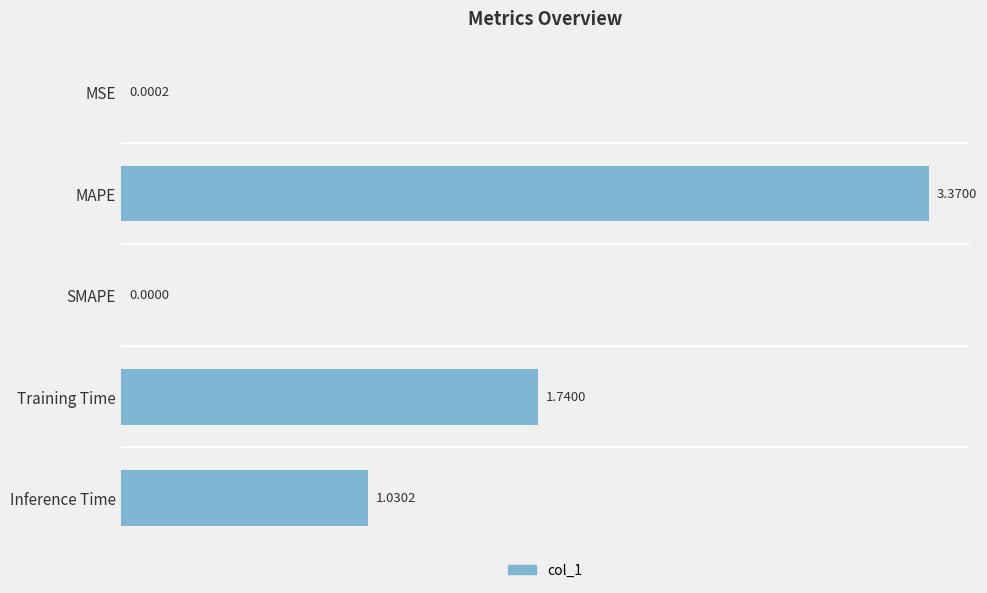

What is the sum of all values?

6.1